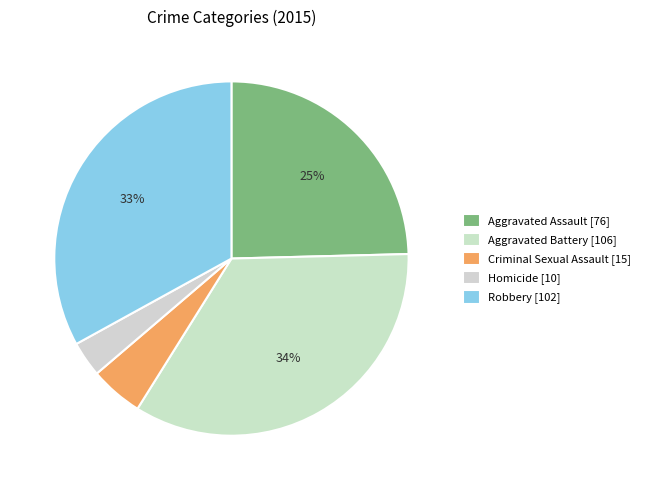

How many segments does this pie chart have?

5